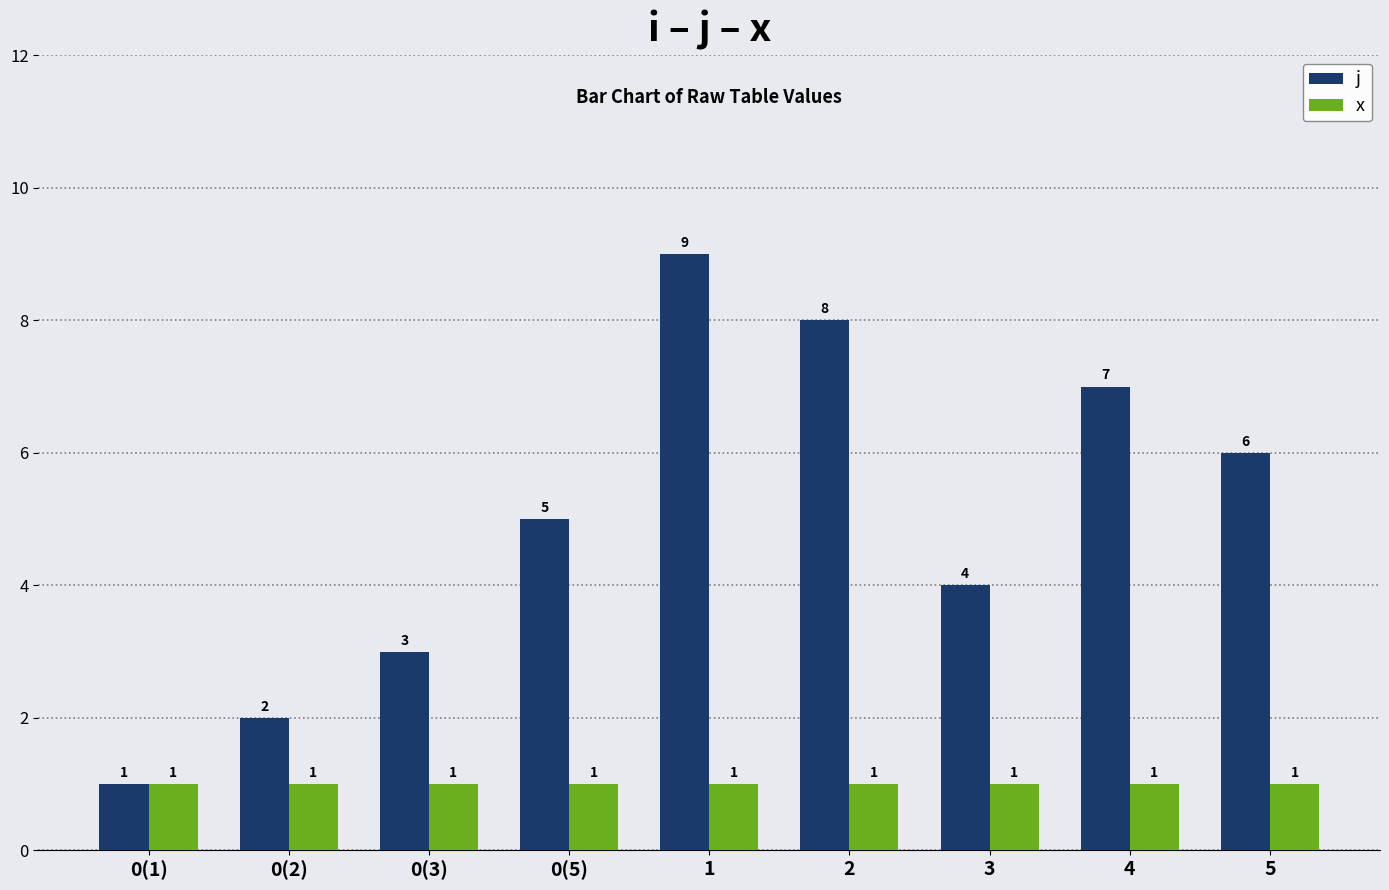

The value of x at 0(2) is 1. True or false?

True